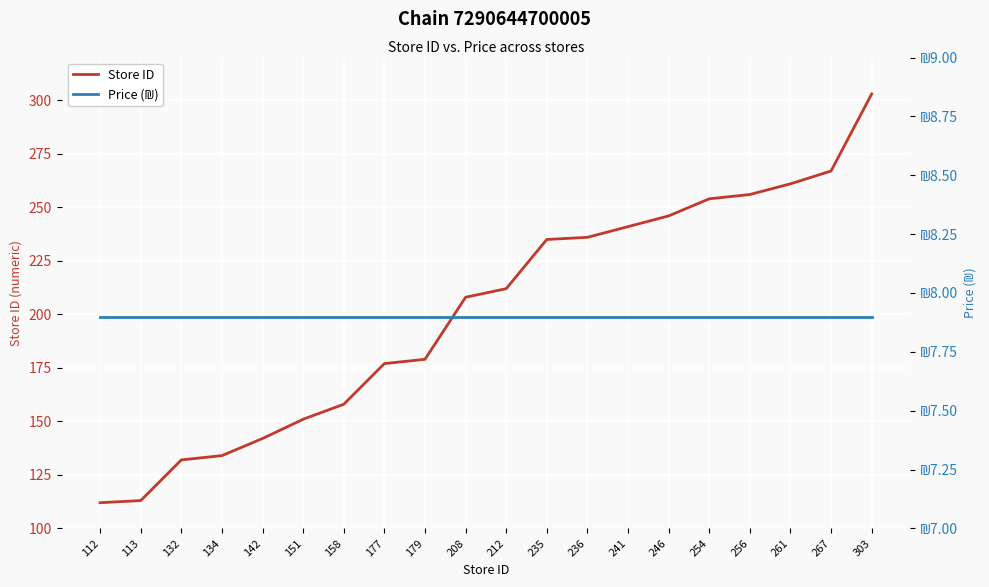

What is the highest value of the Price (₪) series?

7.9